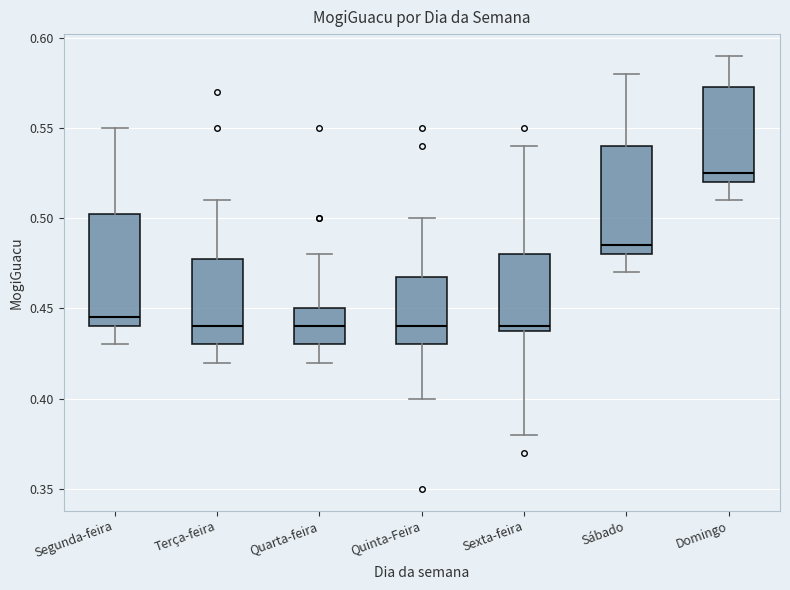

Which box has the highest median line?

Domingo